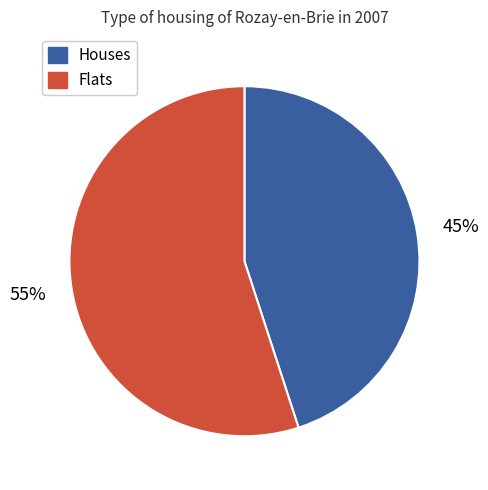

To the nearest percent, what is the average slice percentage?

50%